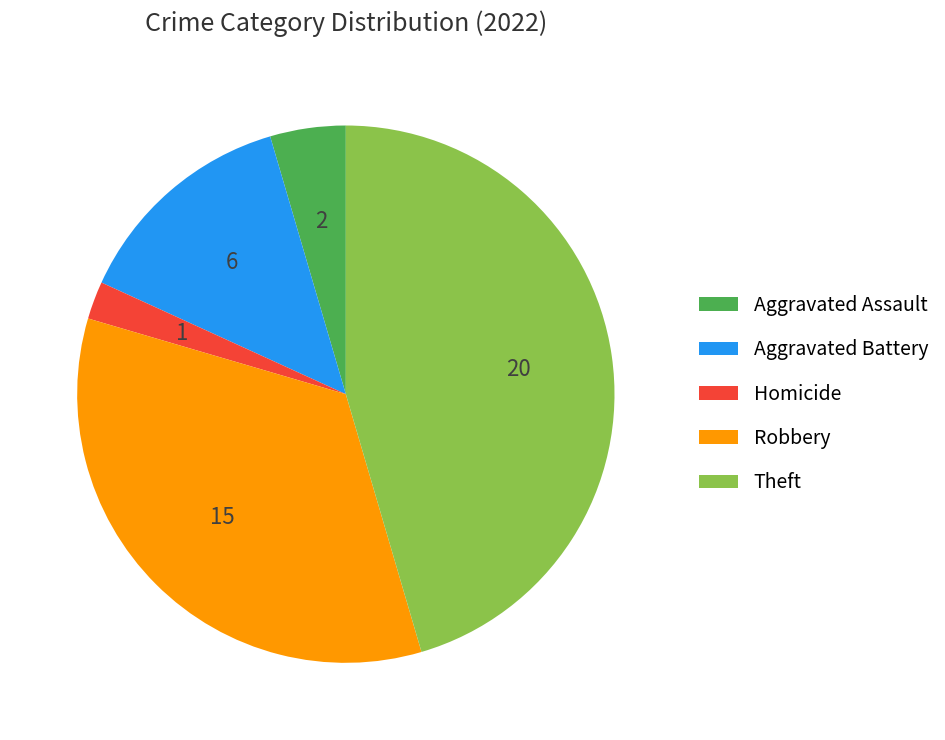

How many segments does this pie chart have?

5